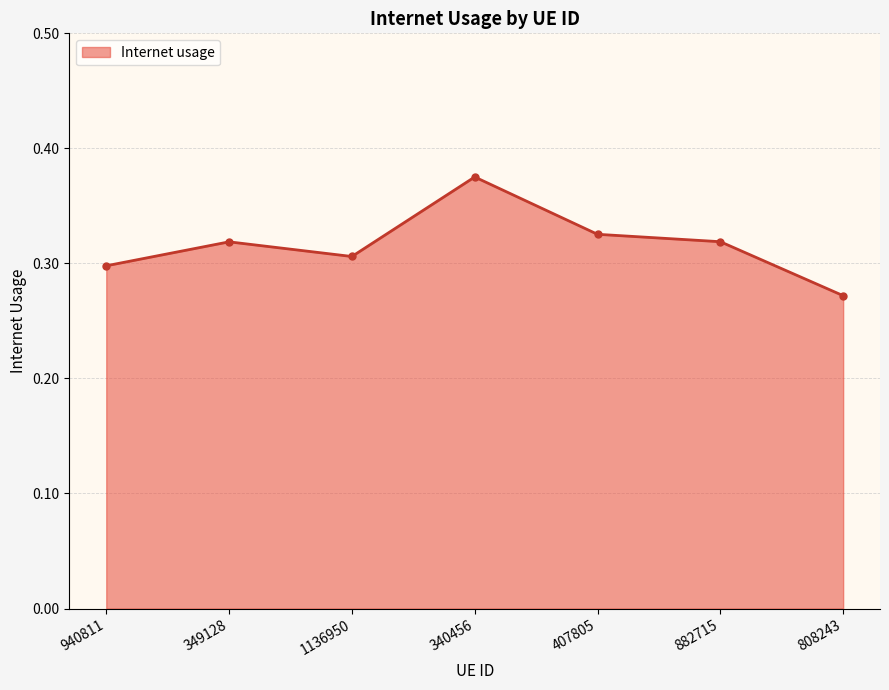

Does the chart display data point markers on the line(s)?

Yes